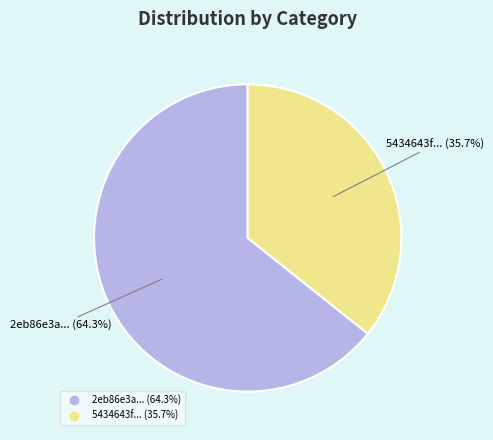

Does any single category account for the majority?

Yes